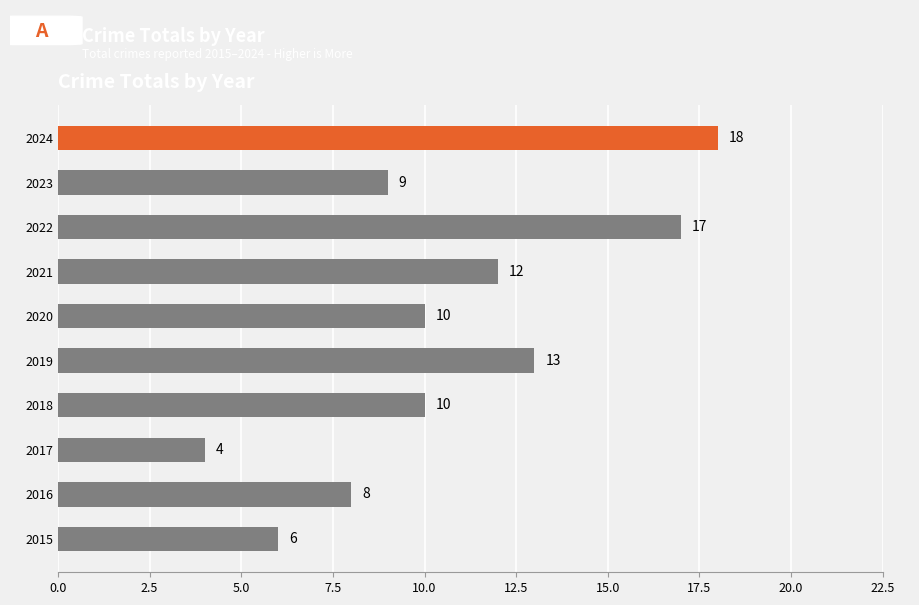

The chart shows a value of 4 at 2017. True or false?

True